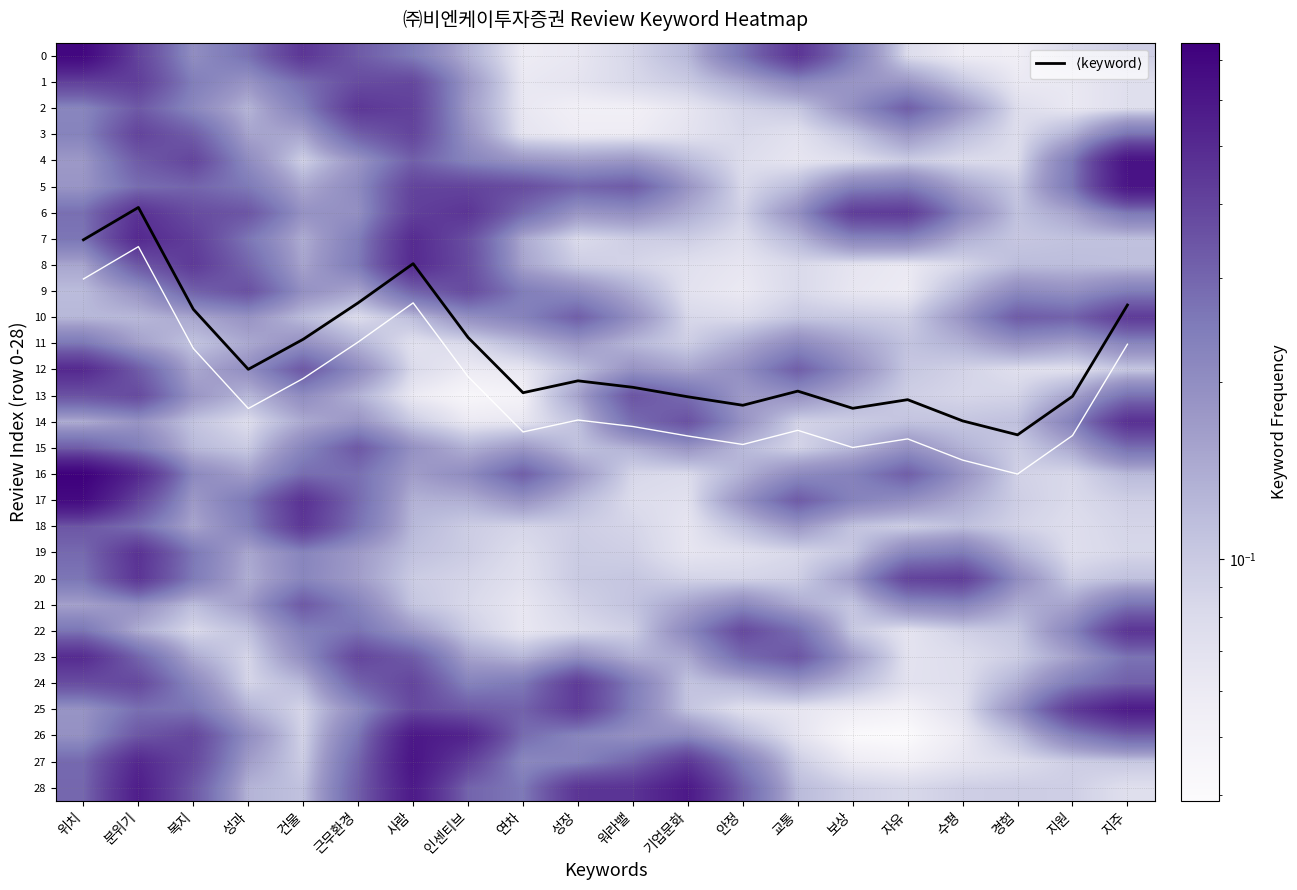

Between 복지 and 안정, which series saw the biggest shift?

$\langle$keyword$\rangle$